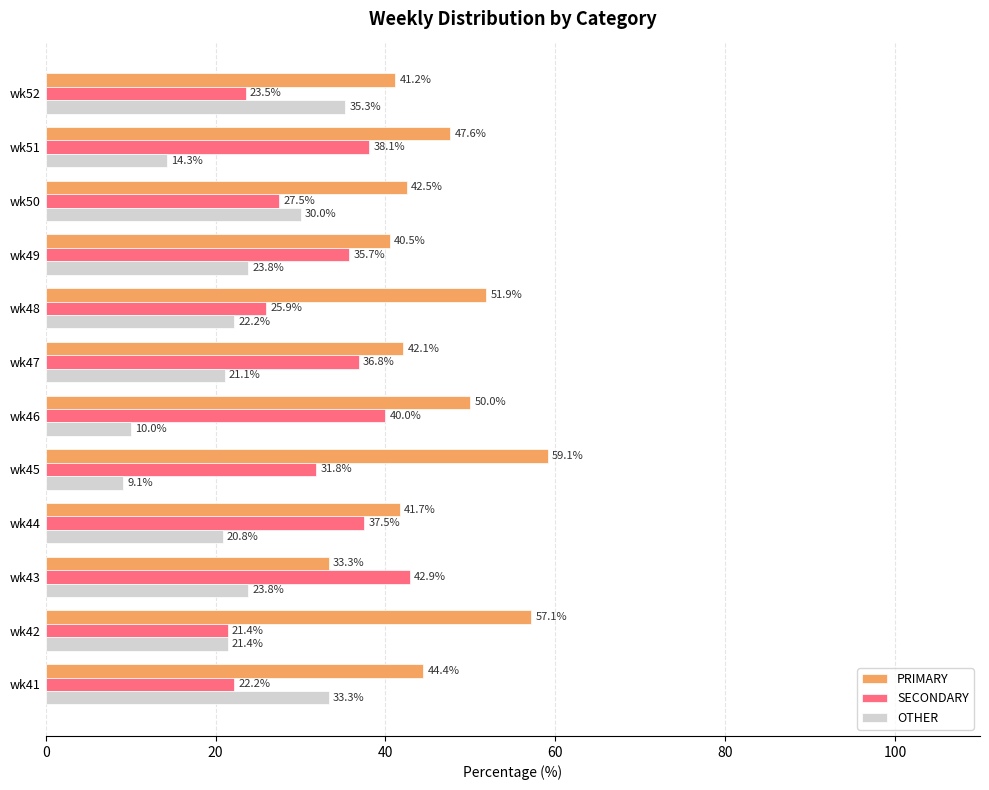

What is the total value across all series at wk52?

100.0